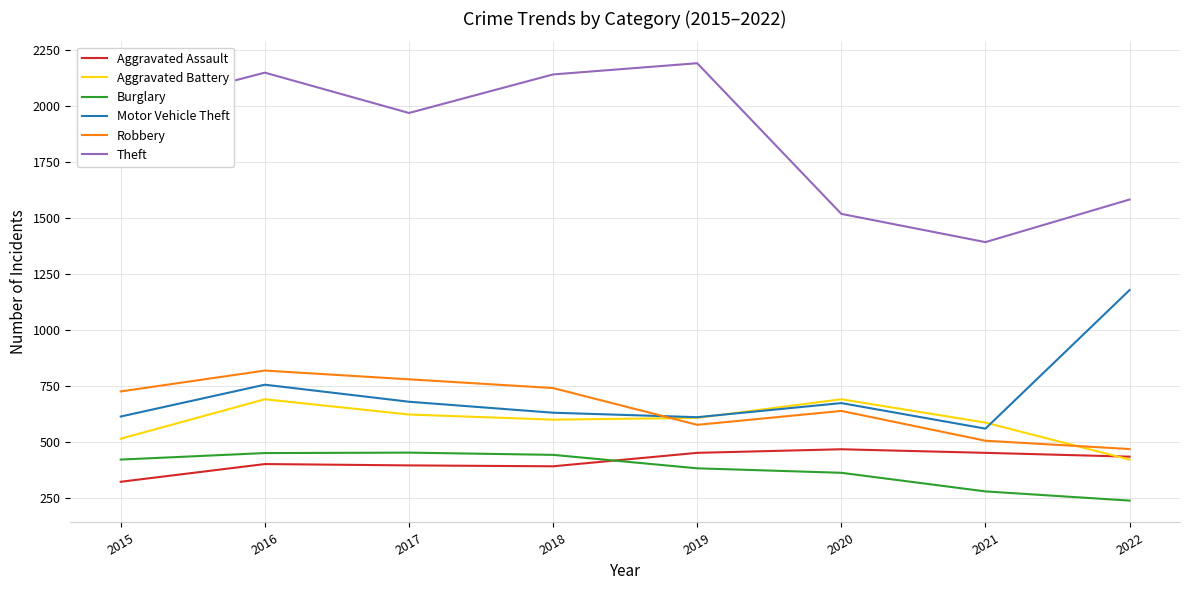

At which category is the sum across all series the highest?

2016